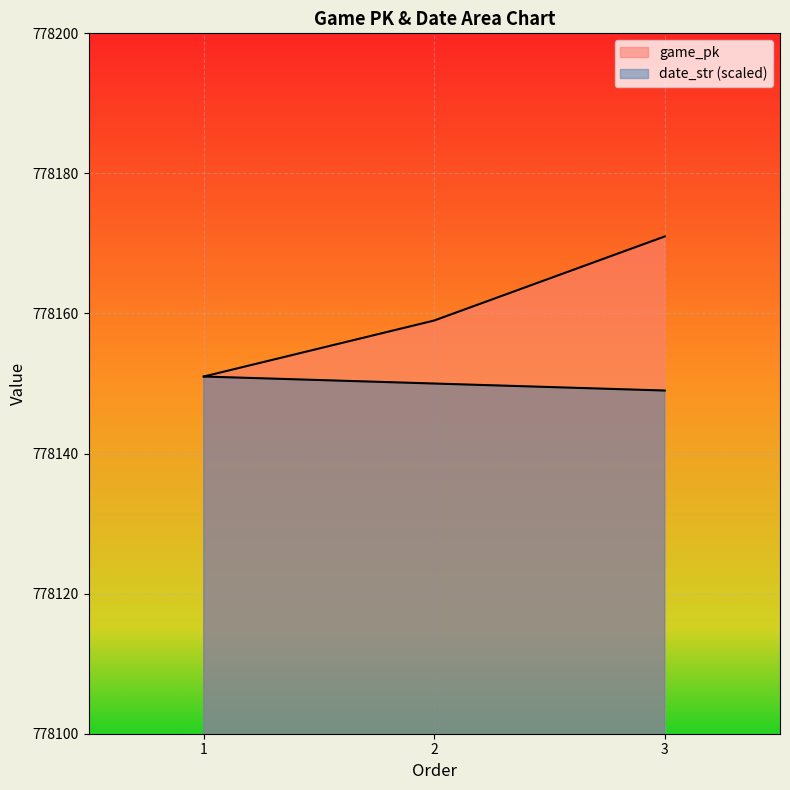

What is the sum of the date_str values at 3 and 2?

1556299